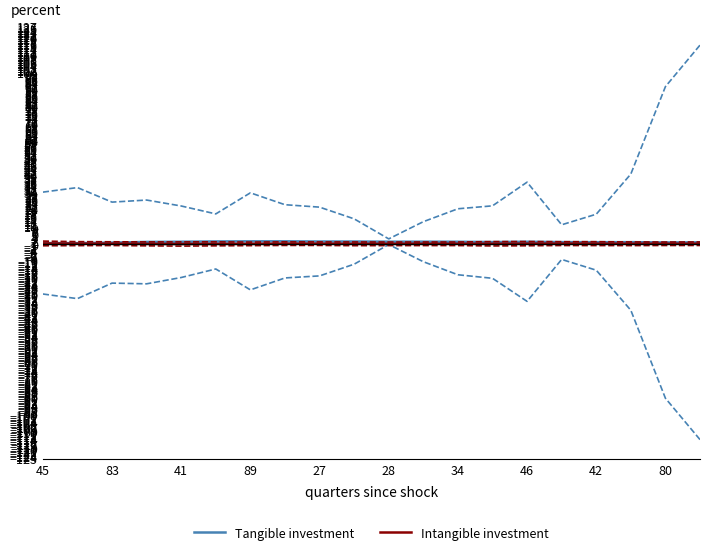

In Intangible investment, how many points are higher than both neighbors (excluding endpoints)?

4